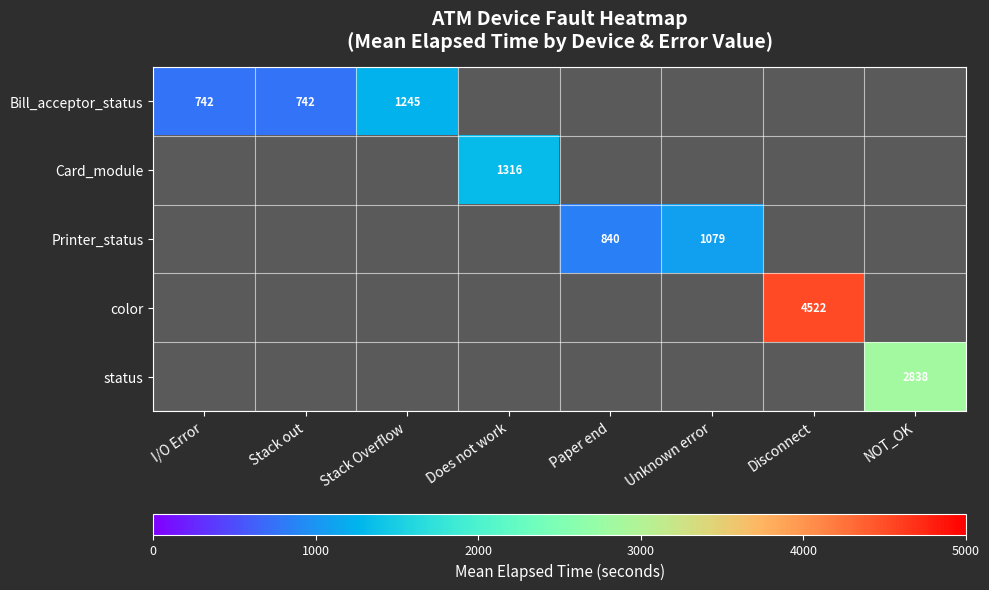

True or false: status has a value of 3961 at NOT_OK.

False